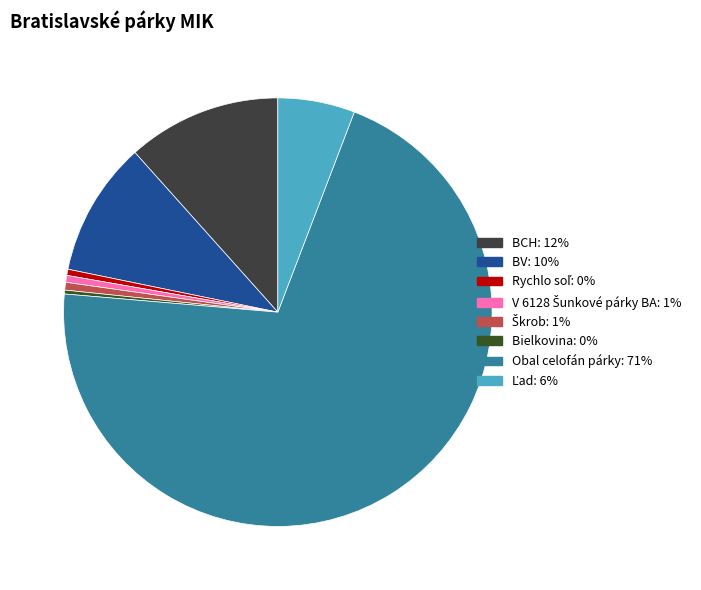

Which slice is the largest?

Obal celofán párky